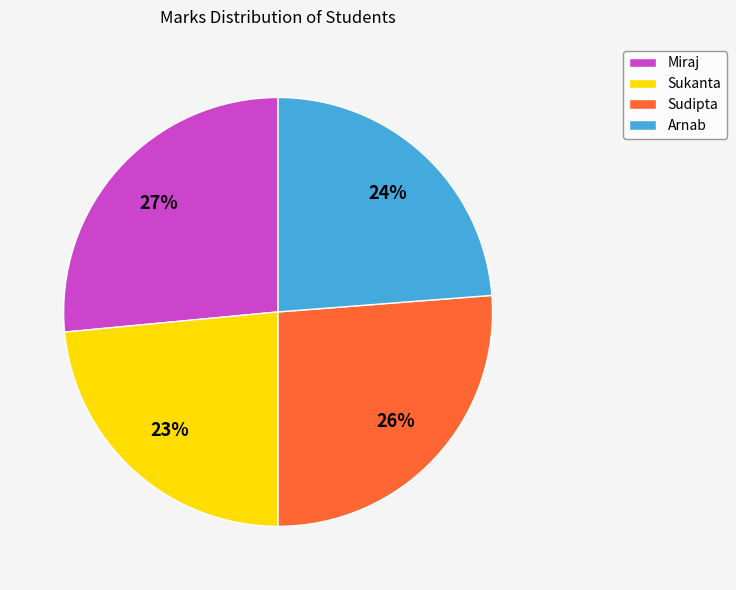

Count the number of slices in the pie.

4